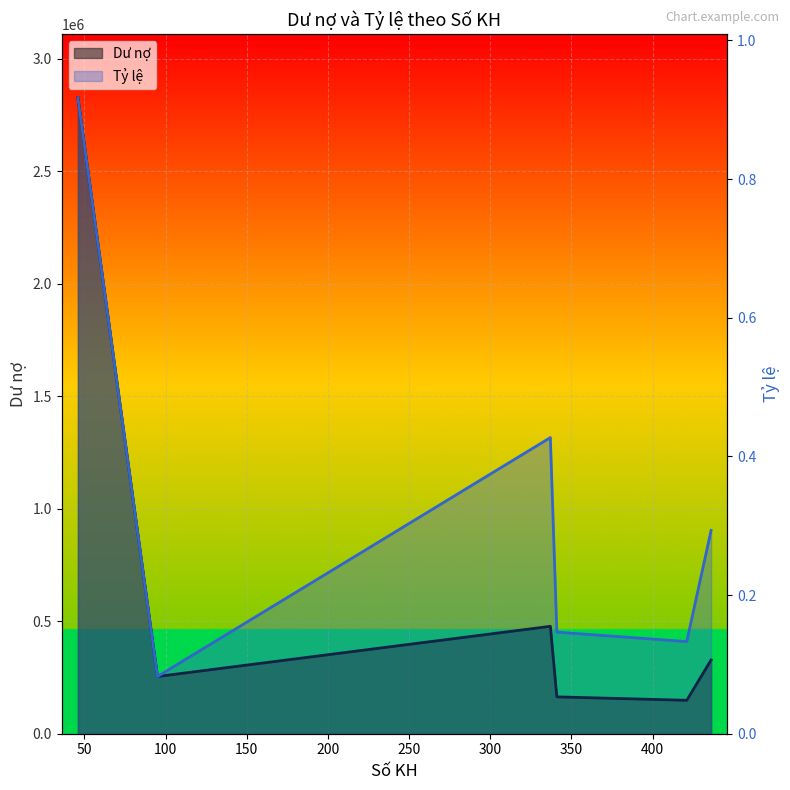

The value of Tỷ lệ at 341 is 0.2. True or false?

False